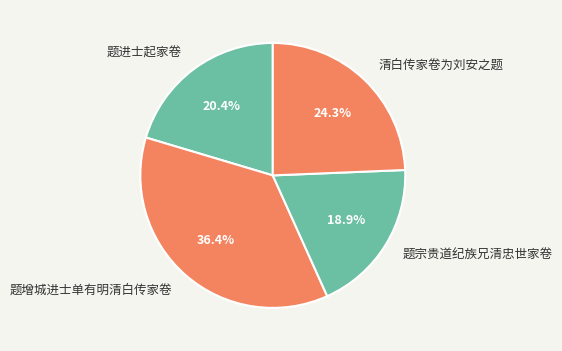

What percentage is the 题进士起家卷 slice, to the nearest percent?

20%